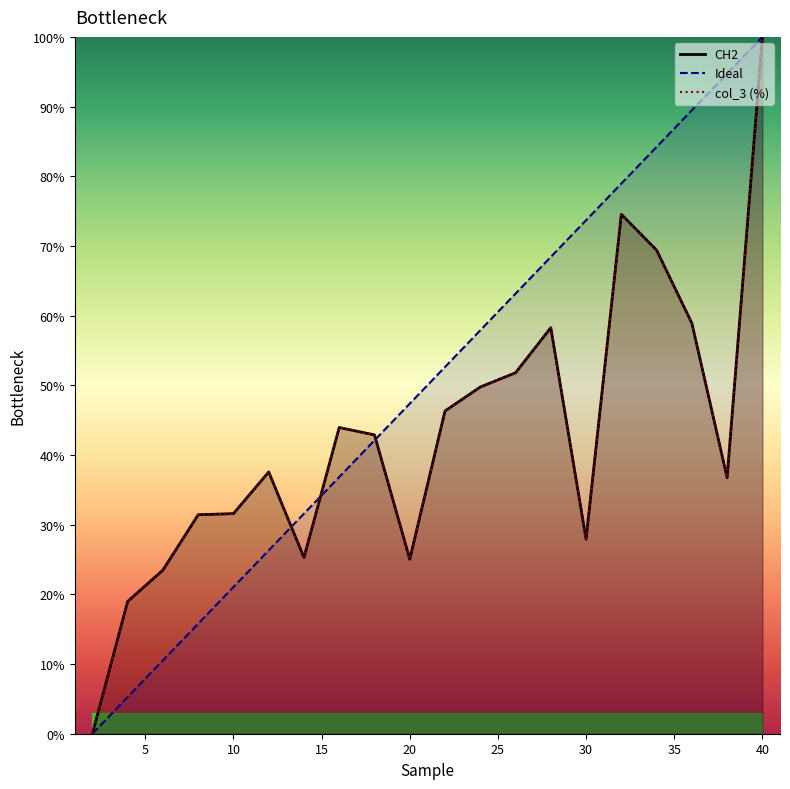

At which category does the chart reach its minimum across all series?

2